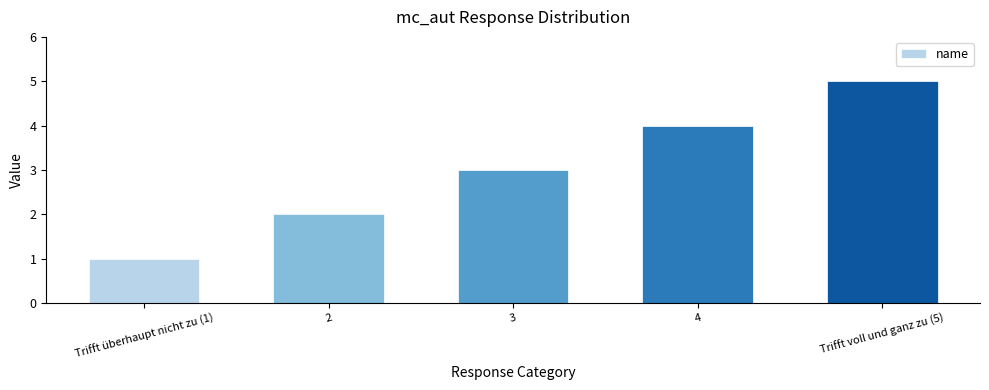

Count the values in the range 2 to 4.

3